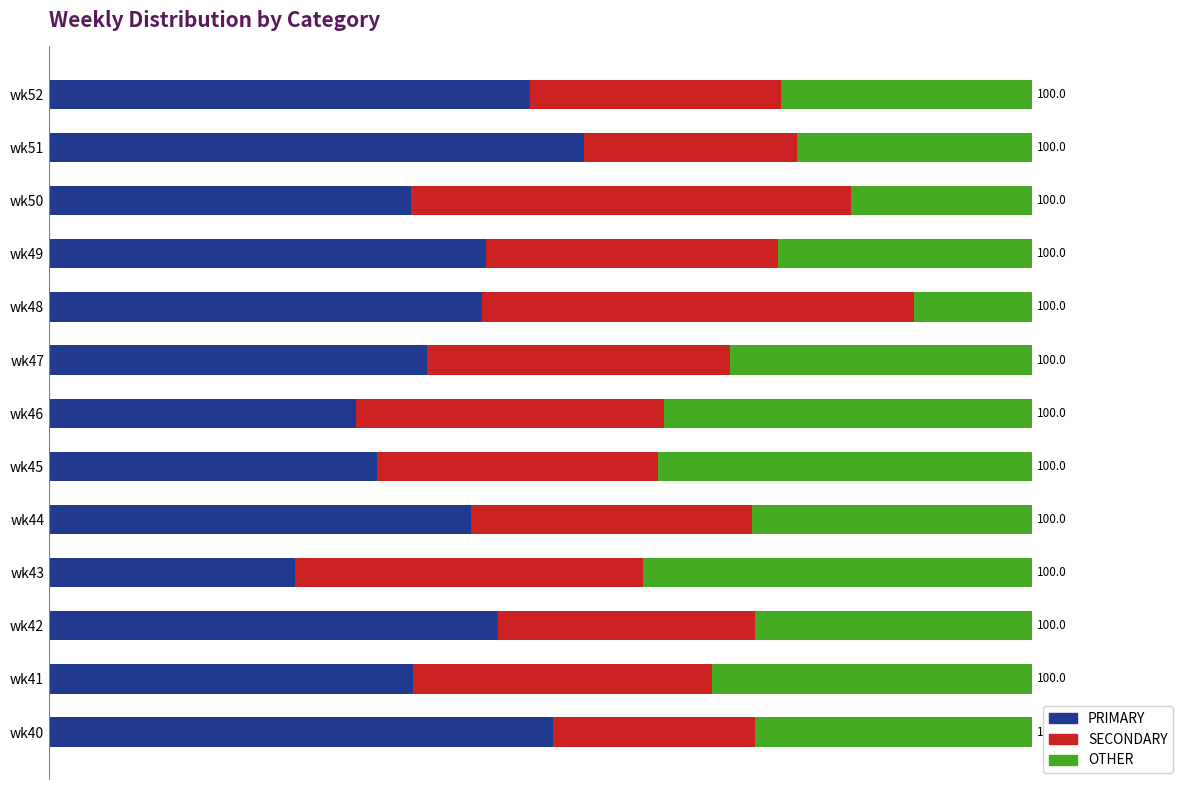

Reading right to left, what are all the values shown in this chart?

PRIMARY: 48.9	54.3	36.8	44.4	44.0	38.5	31.2	33.3	42.9	25.0	45.7	37.0	51.3
SECONDARY: 25.5	21.7	44.7	29.6	44.0	30.8	31.2	28.6	28.6	35.4	26.1	30.4	20.5
OTHER: 25.5	23.9	18.4	25.9	12.0	30.8	37.5	38.1	28.6	39.6	28.3	32.6	28.2